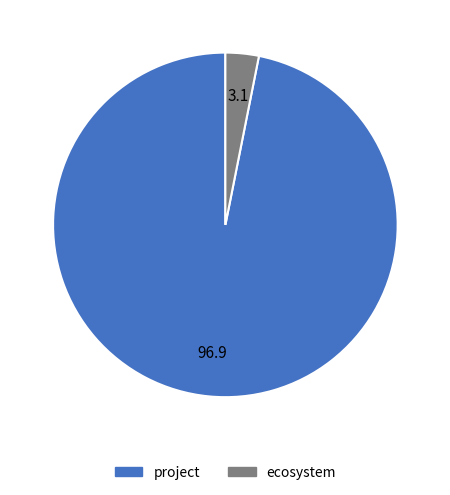

Which has a higher value, ecosystem or project?

project